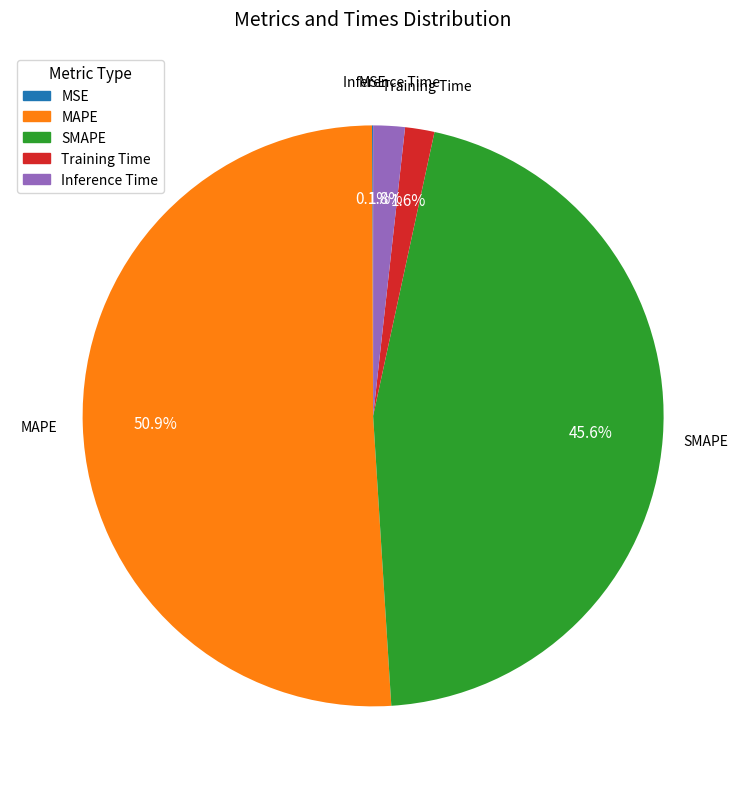

Which slice represents more than half of the pie?

MAPE